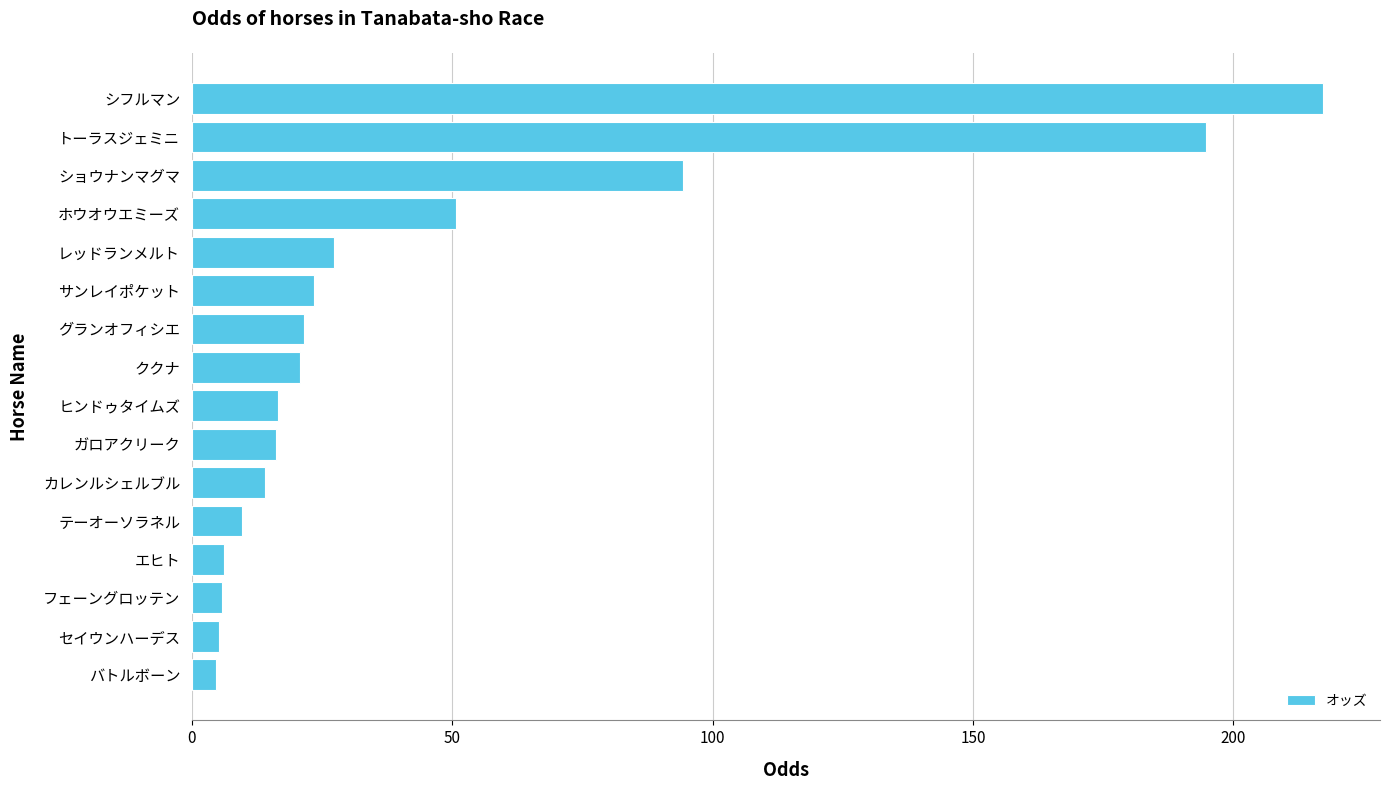

The chart shows a value of 5.7 at フェーングロッテン. True or false?

True